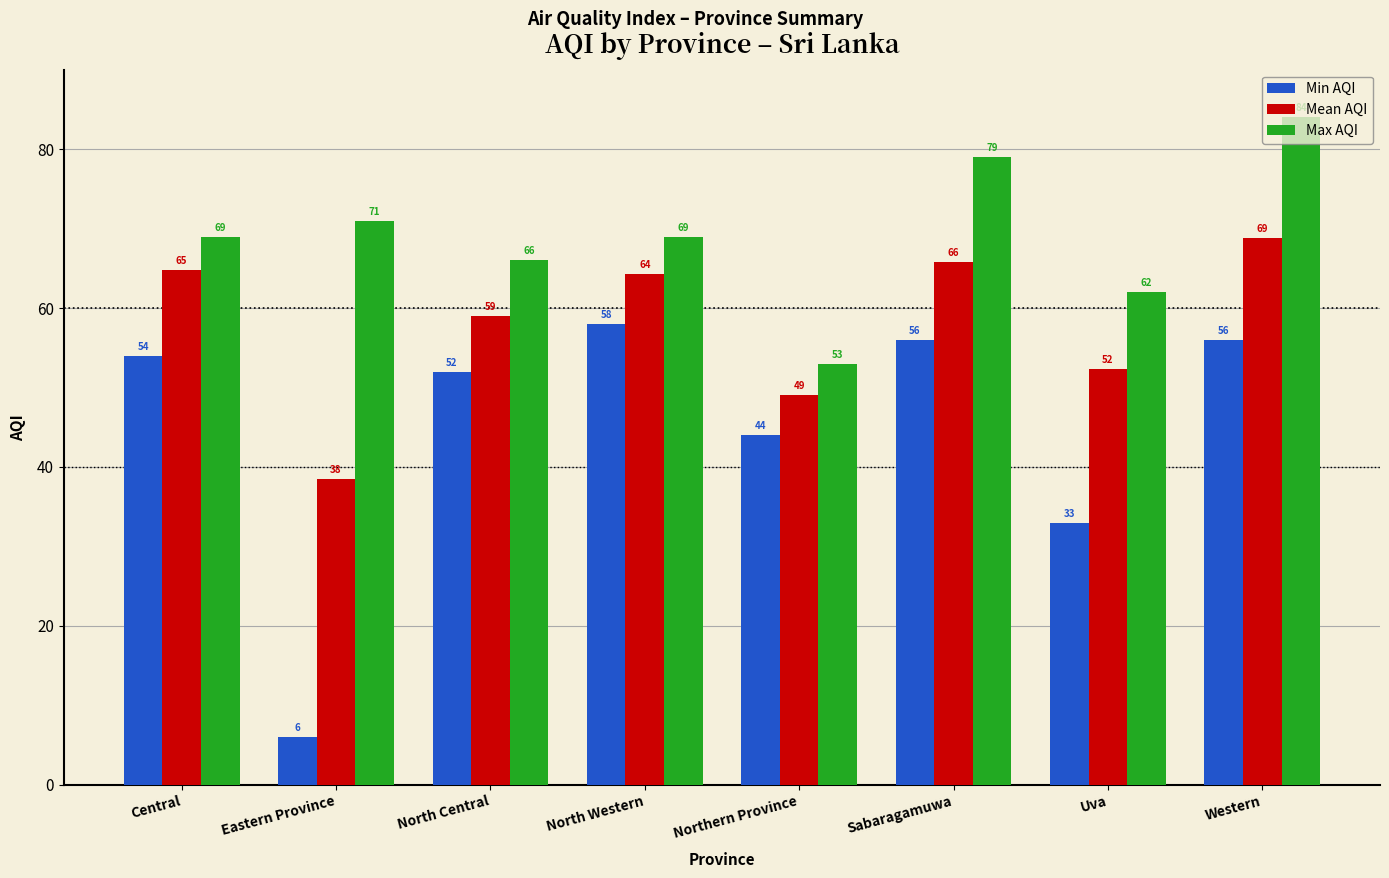

Are the bars grouped side by side (vs. stacked)?

Yes